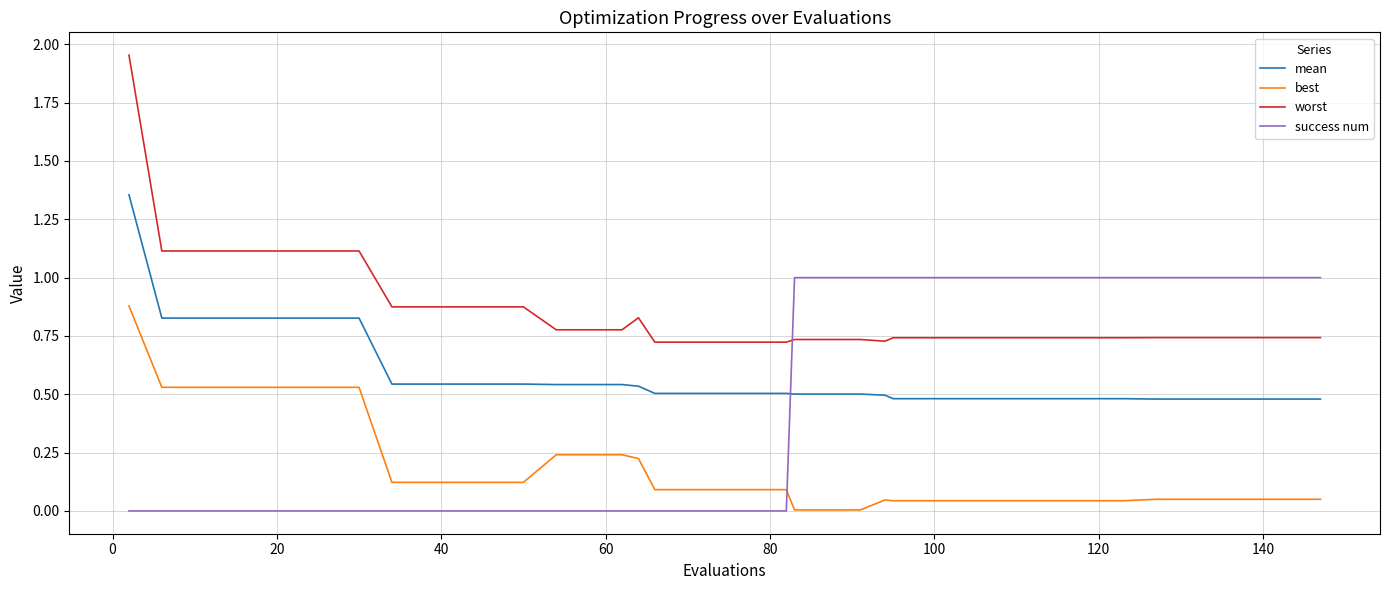

Count the number of data series in this chart.

4